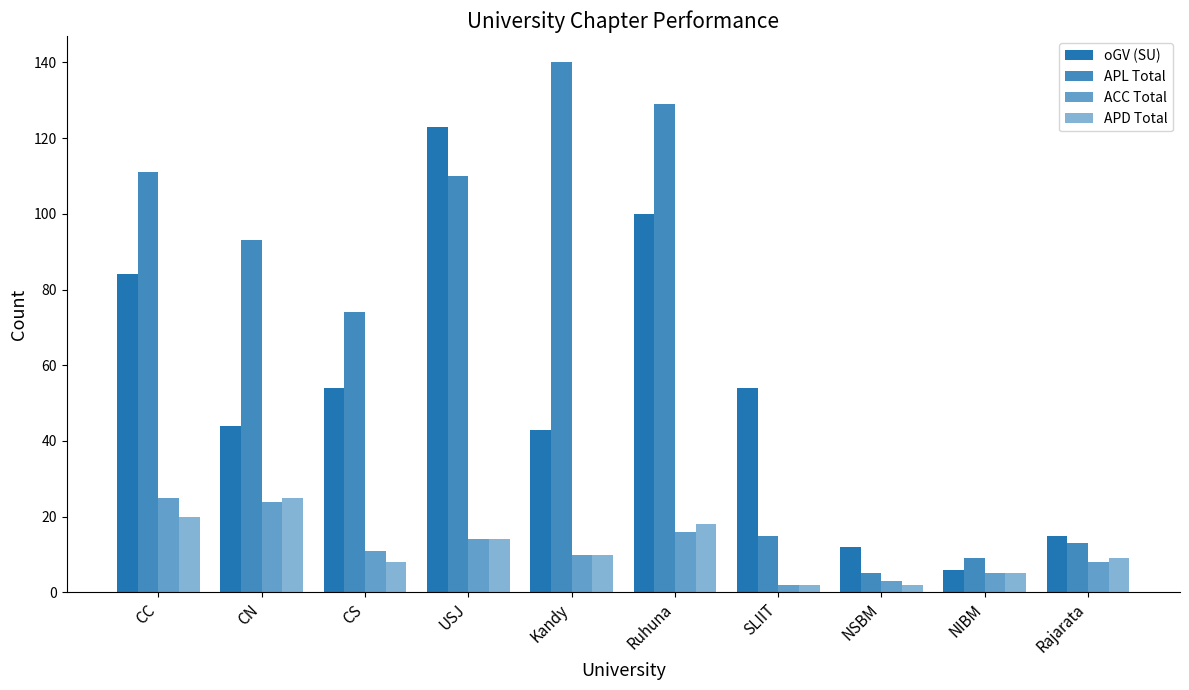

List the labels in order of ACC Total value, smallest first.

SLIIT, NSBM, NIBM, Rajarata, Kandy, CS, USJ, Ruhuna, CN, CC